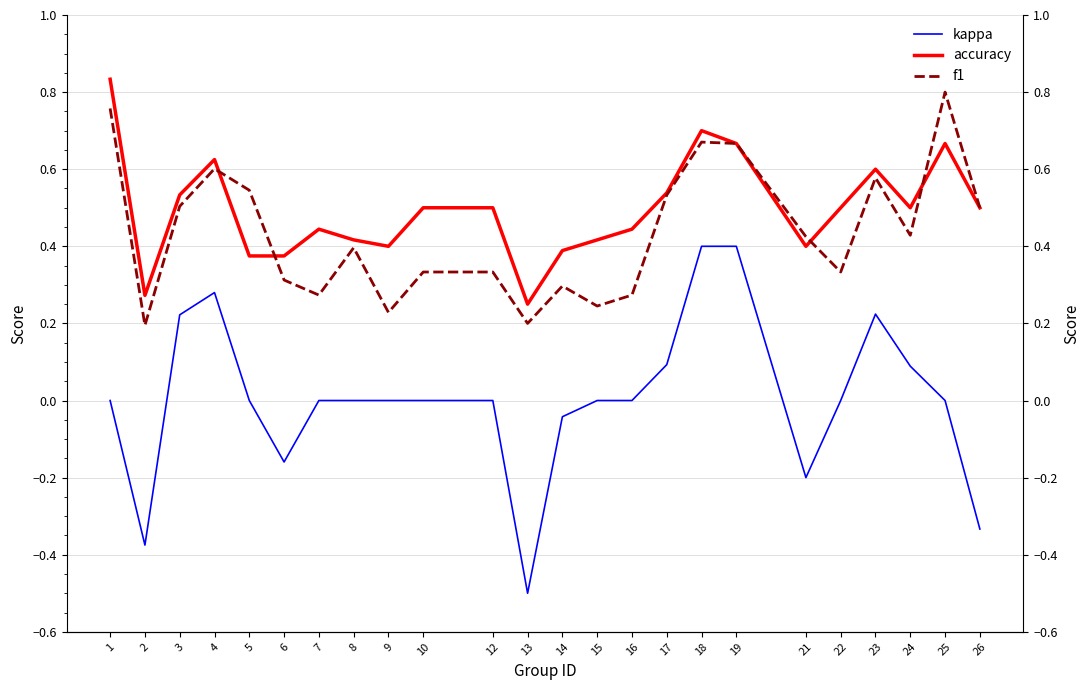

Which series has the widest spread of values?

kappa